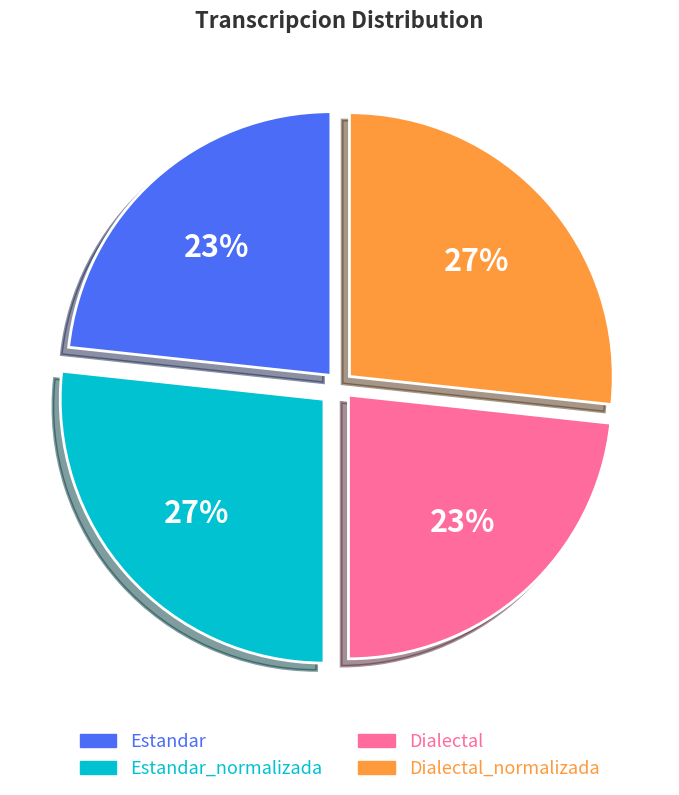

To the nearest percent, what is the combined percentage of Dialectal_normalizada and Dialectal?

50%